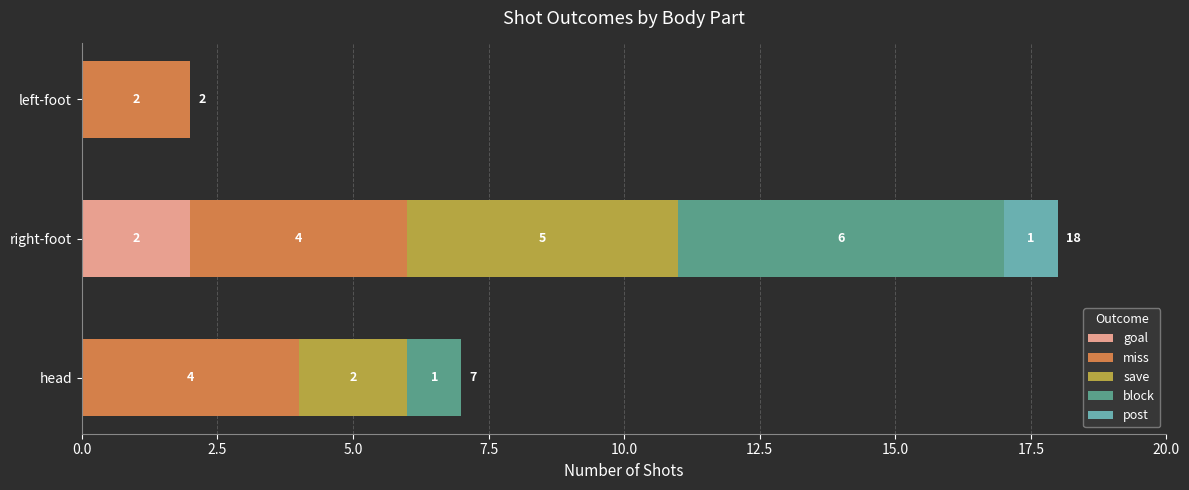

At which category is the sum across all series the highest?

right-foot